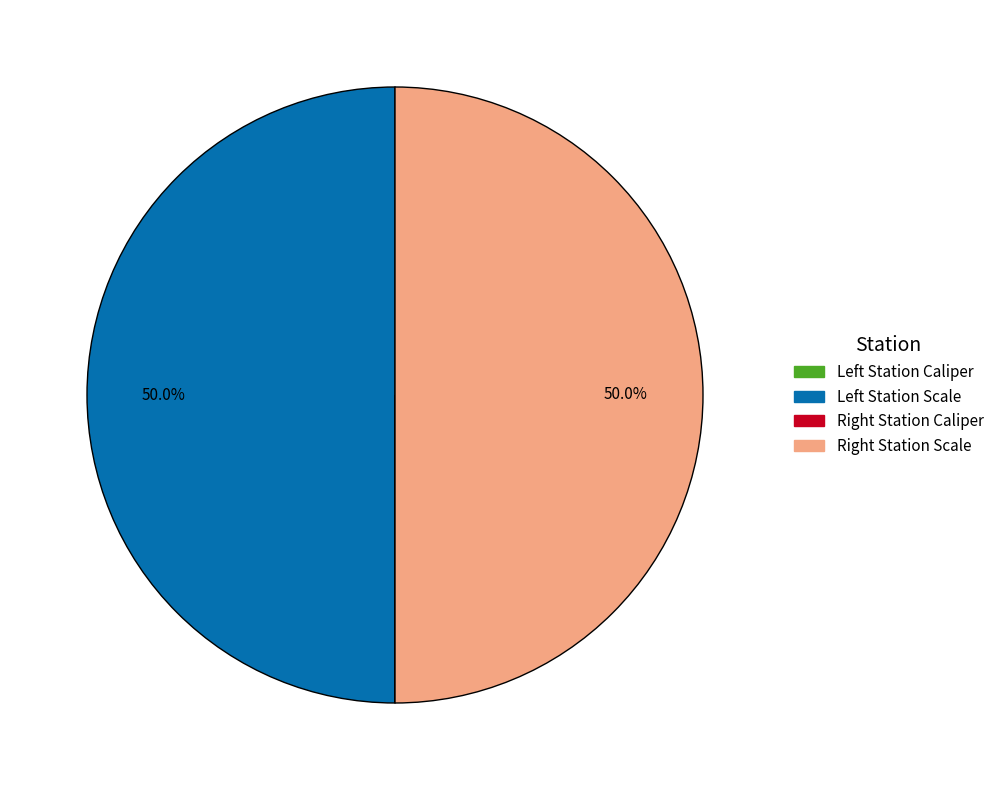

Which slice is the largest?

Left Station Scale